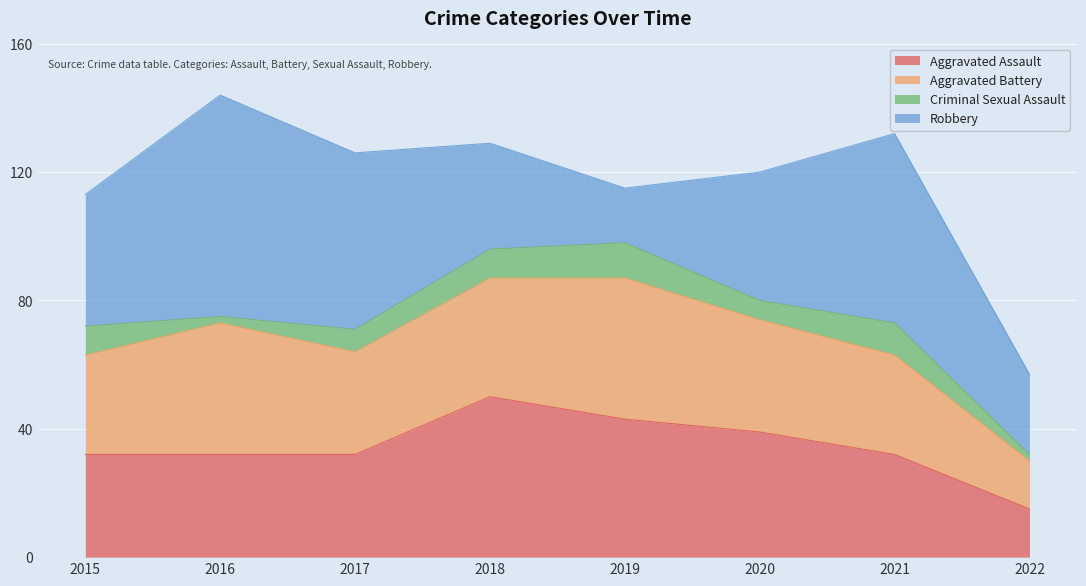

What are all the series names shown in the legend?

Aggravated Assault, Aggravated Battery, Criminal Sexual Assault, Robbery